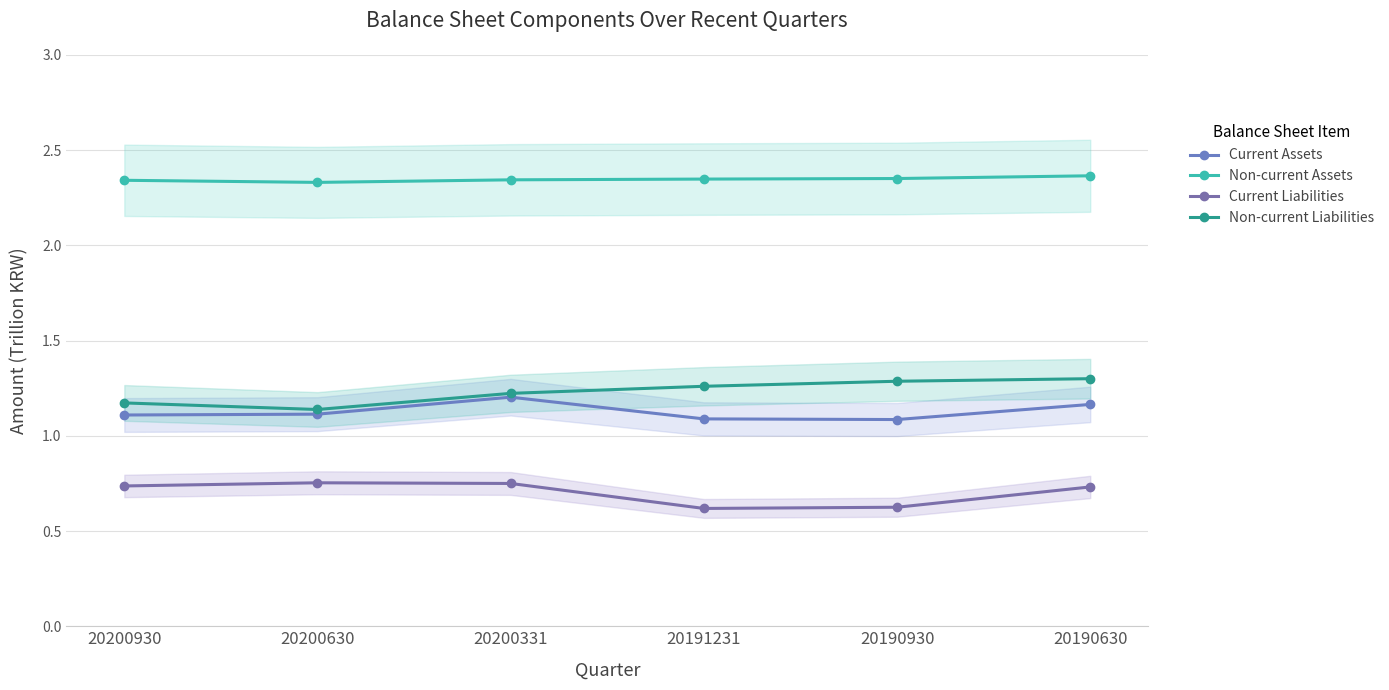

What is the difference between the Non-current Liabilities values at 20200930 and 20191231?

0.1